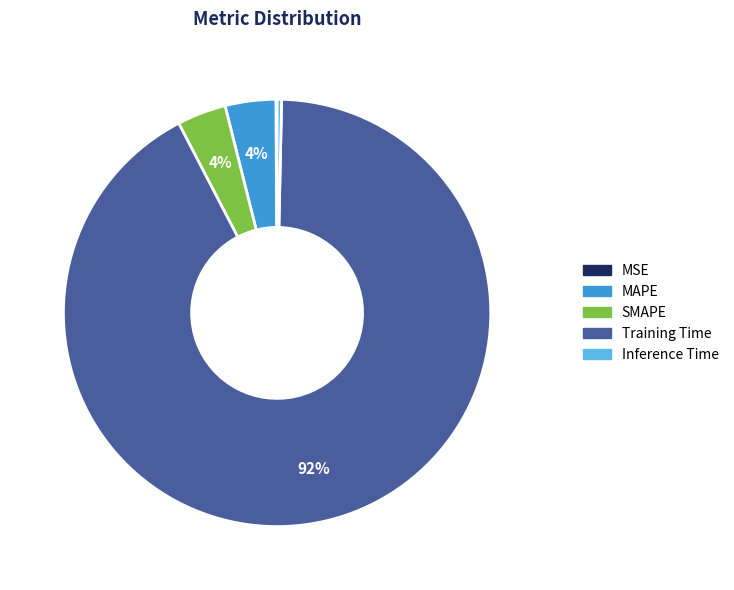

Which slice is the largest?

Training Time